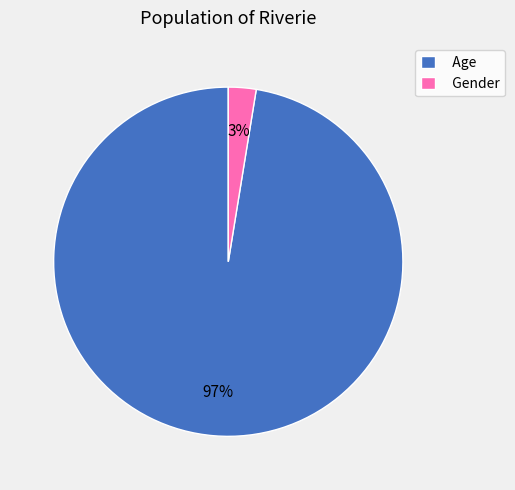

To the nearest percent, what percentage of the pie is Gender?

3%